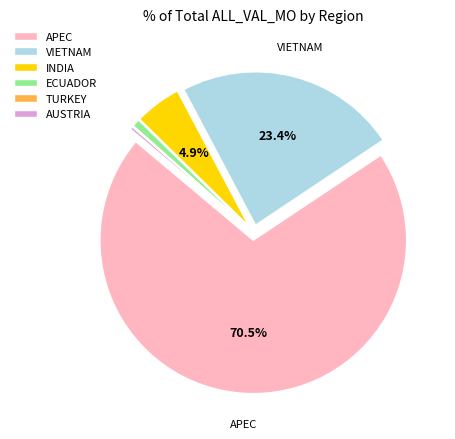

Is there any slice that represents more than half of the pie?

Yes